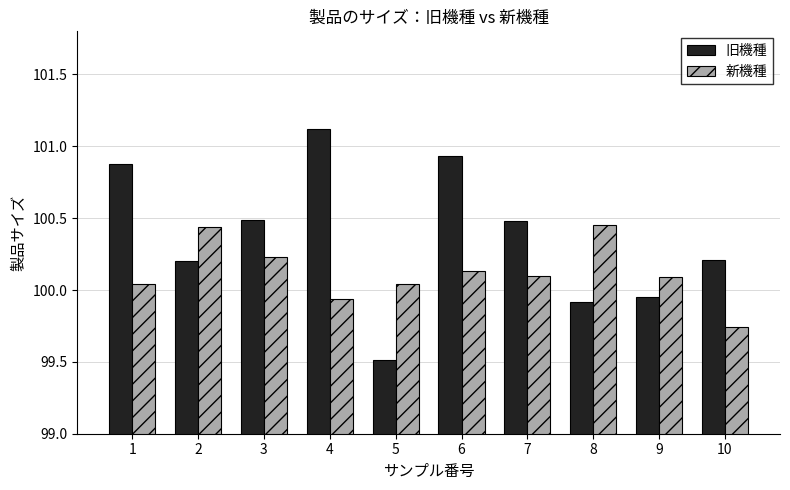

Does the chart contain any negative values?

No